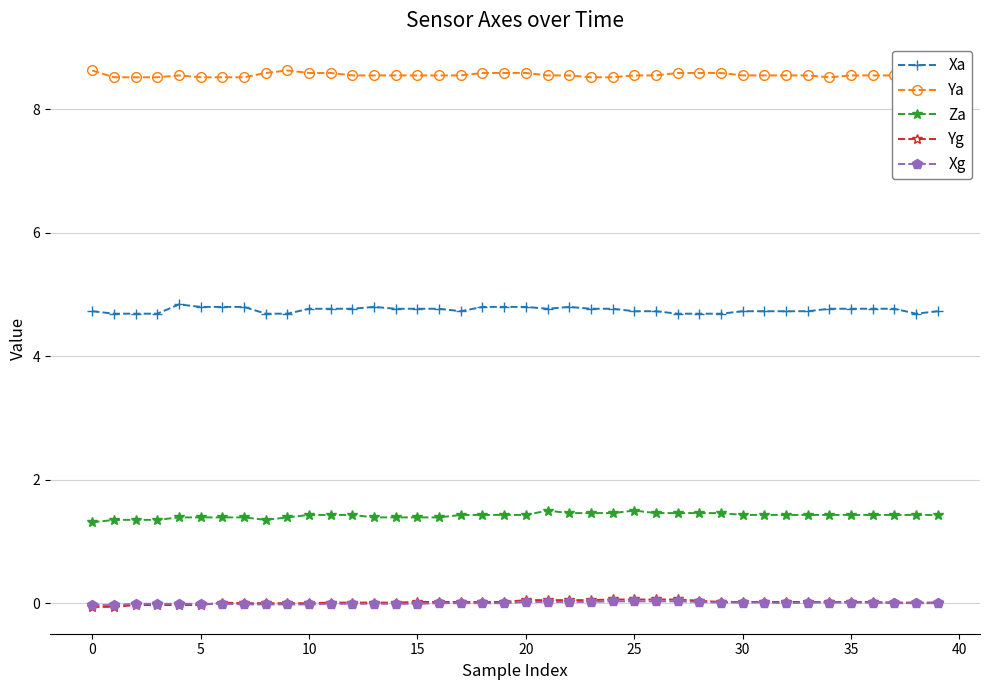

What is the difference between the maximum and minimum values in the Xa series?

0.1